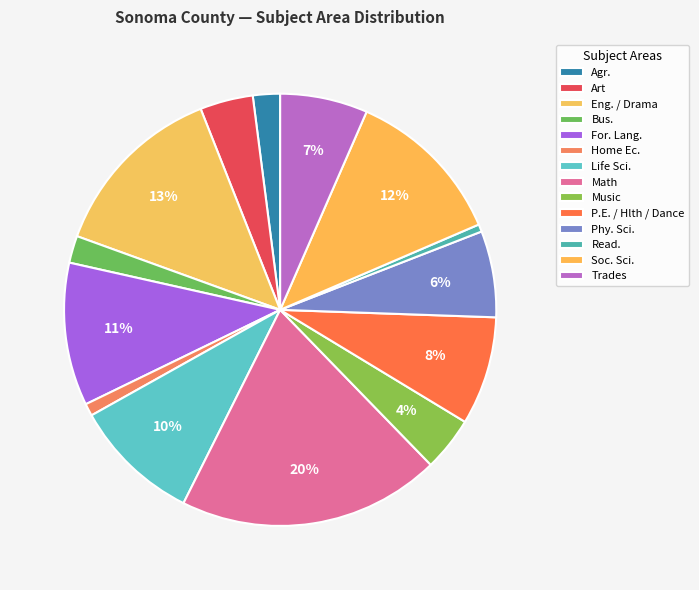

To the nearest percent, what is the combined percentage of For. Lang. and Read.?

11%